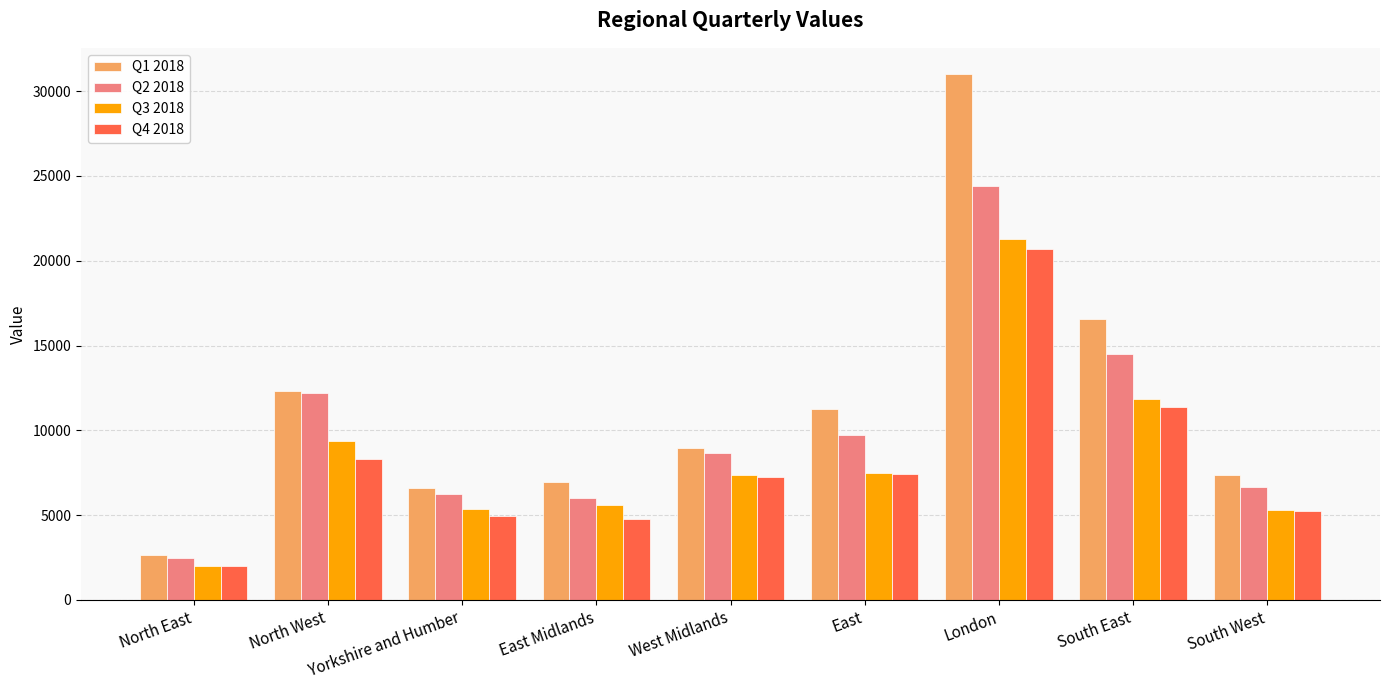

What is the difference between the Q4 2018 values at East Midlands and South East?

6645